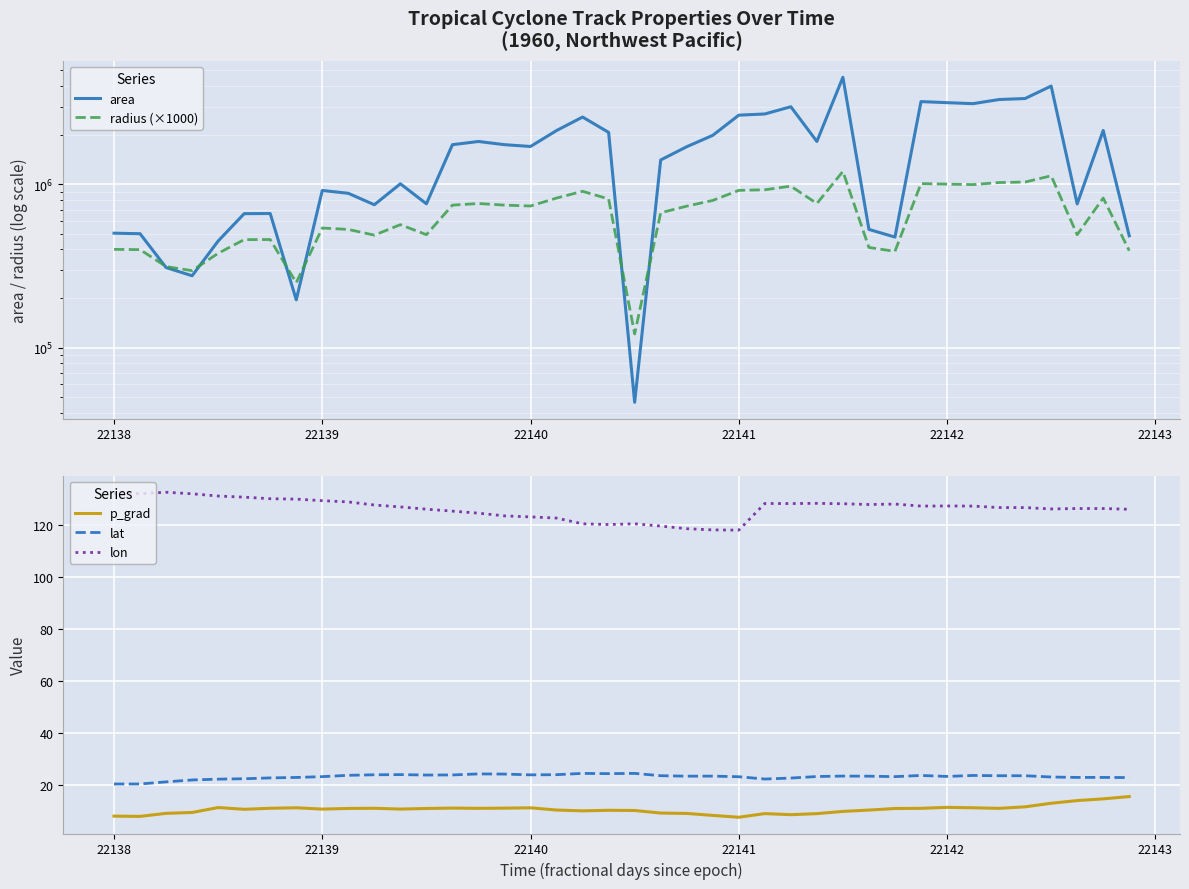

True or false: area and p_grad cross at least once.

False